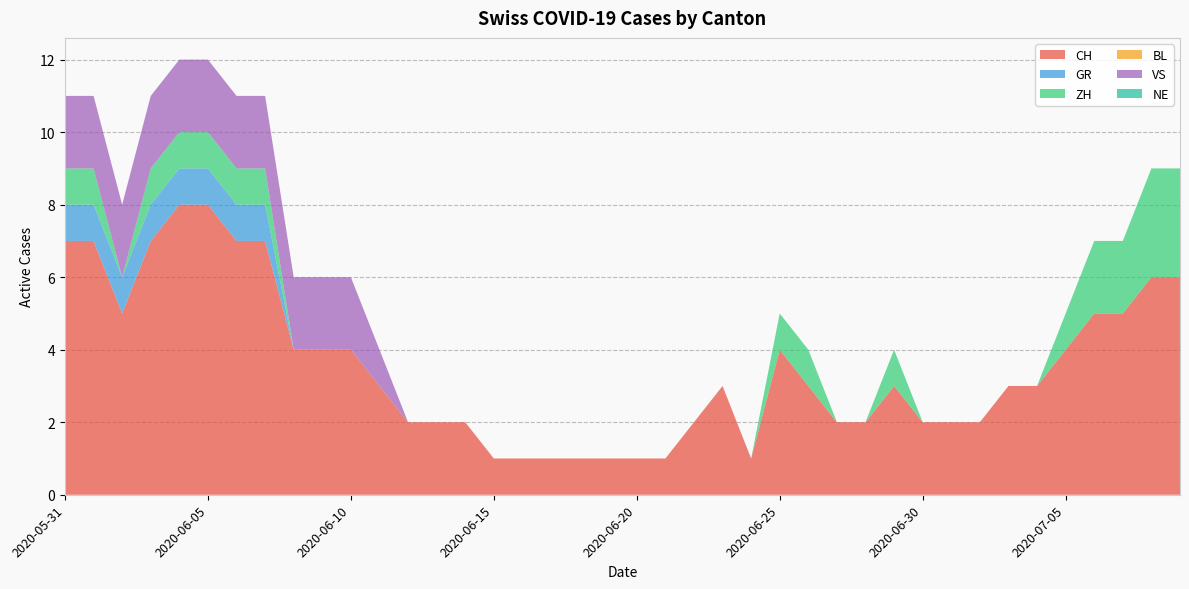

Reading left to right, list all the values displayed in this chart.

CH: 7	7	5	7	8	8	7	7	4	4	4	3	2	2	2	1	1	1	1	1	1	1	2	3	1	4	3	2	2	3	2	2	2	3	3	4	5	5	6	6
GR: 1	1	1	1	1	1	1	1	0	0	0	0	0	0	0	0	0	0	0	0	0	0	0	0	0	0	0	0	0	0	0	0	0	0	0	0	0	0	0	0
ZH: 1	1	0	1	1	1	1	1	0	0	0	0	0	0	0	0	0	0	0	0	0	0	0	0	0	1	1	0	0	1	0	0	0	0	0	1	2	2	3	3
BL: 0	0	0	0	0	0	0	0	0	0	0	0	0	0	0	0	0	0	0	0	0	0	0	0	0	0	0	0	0	0	0	0	0	0	0	0	0	0	0	0
VS: 2	2	2	2	2	2	2	2	2	2	2	1	0	0	0	0	0	0	0	0	0	0	0	0	0	0	0	0	0	0	0	0	0	0	0	0	0	0	0	0
NE: 0	0	0	0	0	0	0	0	0	0	0	0	0	0	0	0	0	0	0	0	0	0	0	0	0	0	0	0	0	0	0	0	0	0	0	0	0	0	0	0